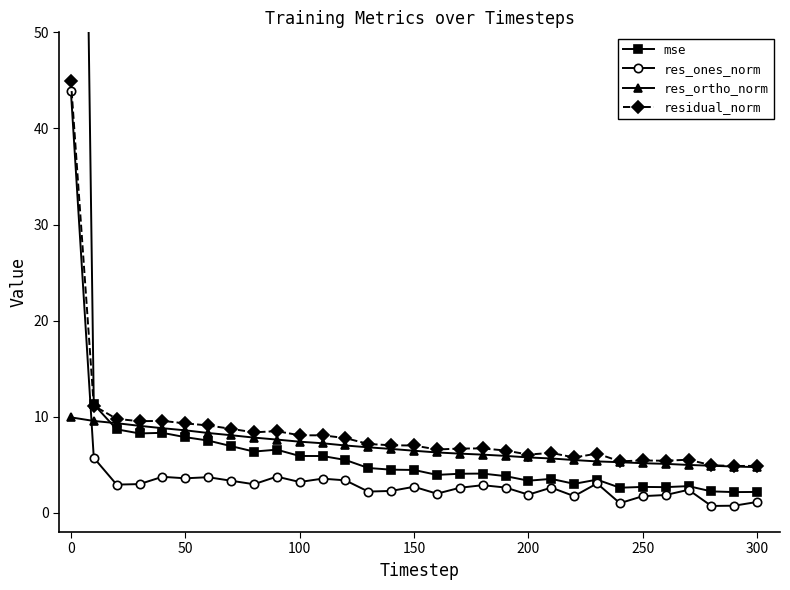

Does the chart have visible grid lines?

No